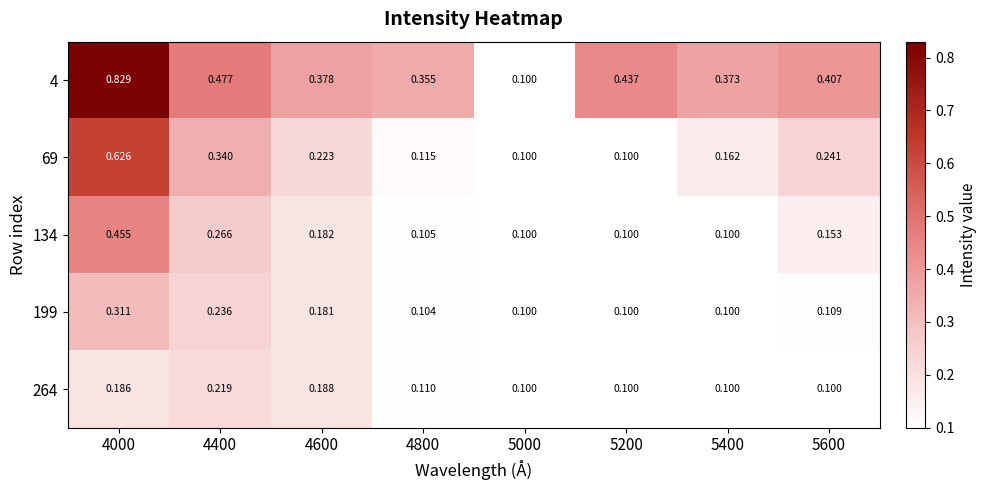

At 4000, list the series in order from smallest to largest.

264, 199, 134, 69, 4